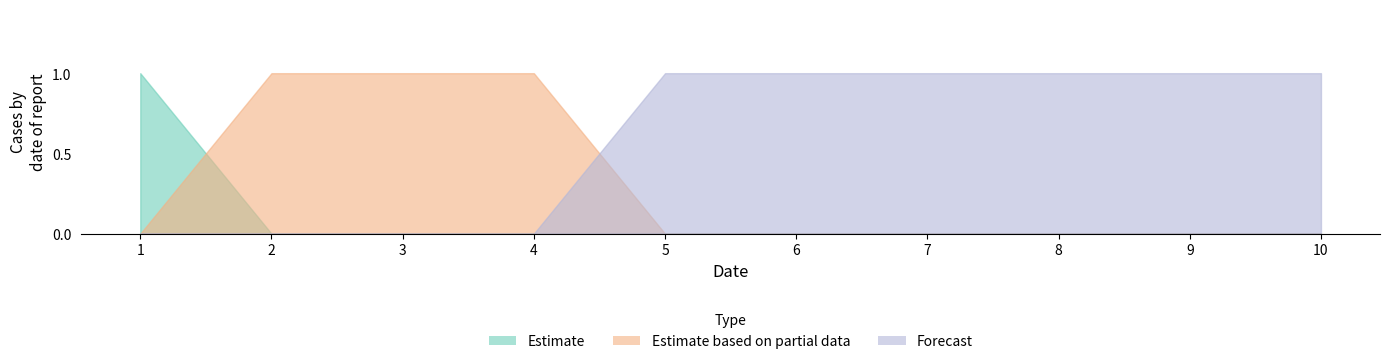

Is it true that col_2 equals 1 at 8?

False